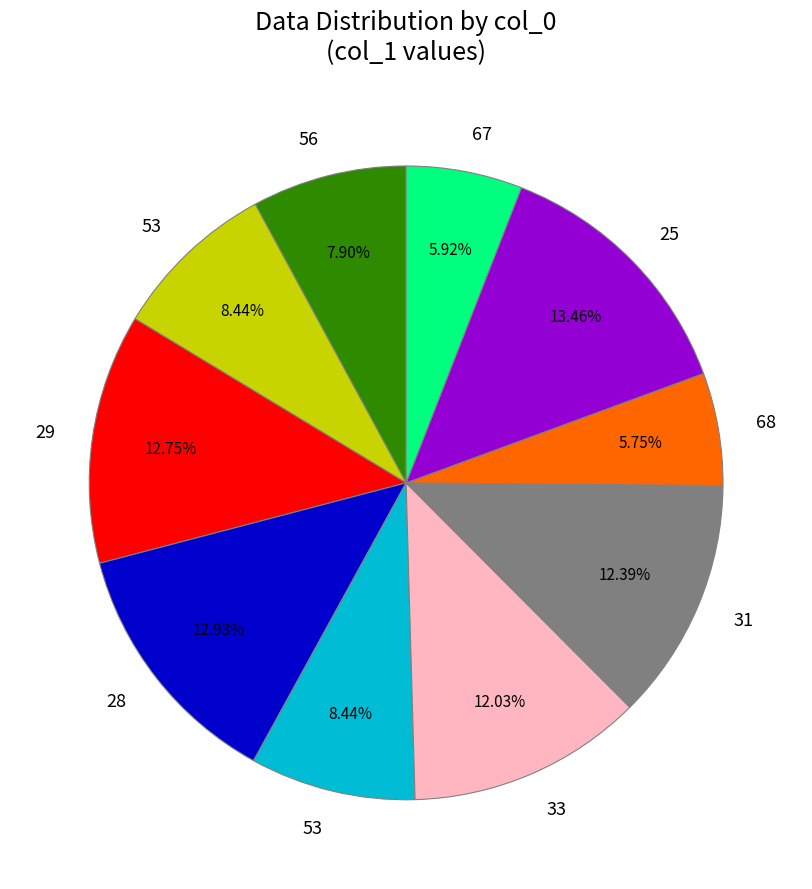

Is there any slice that represents more than half of the pie?

No